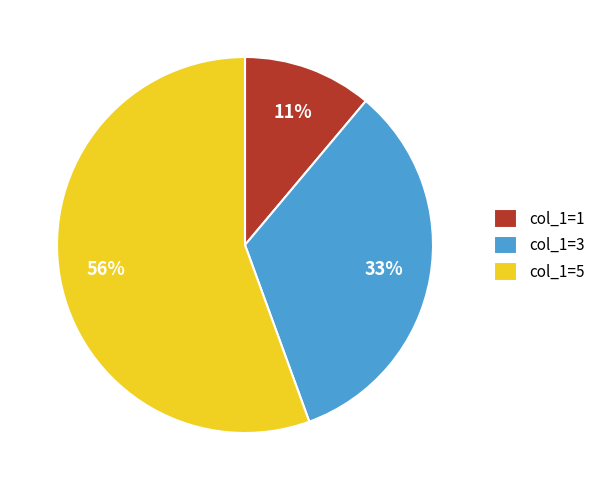

Count the number of slices in the pie.

3